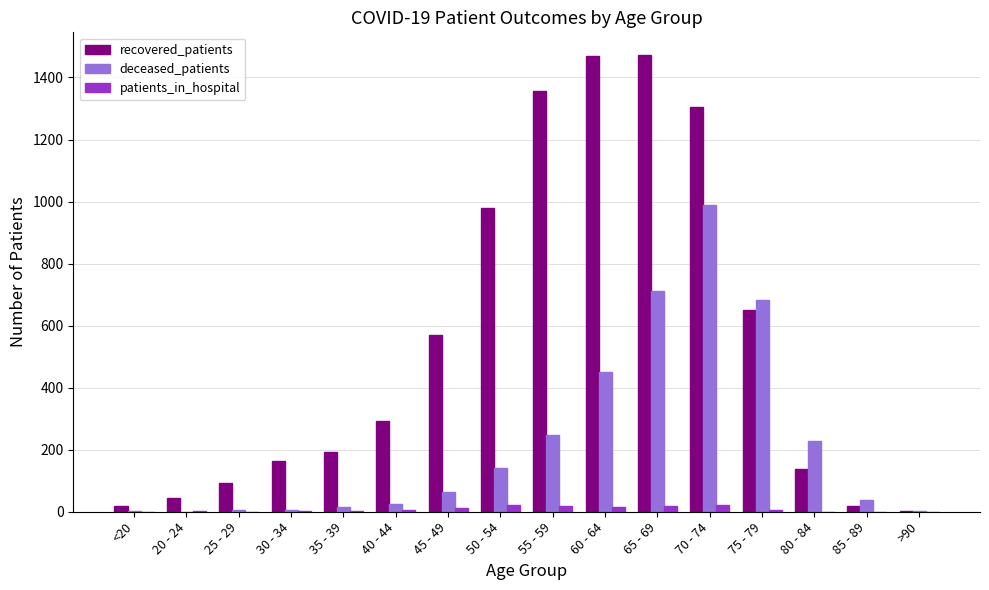

Is it true that deceased_patients equals 247 at 55 - 59?

True